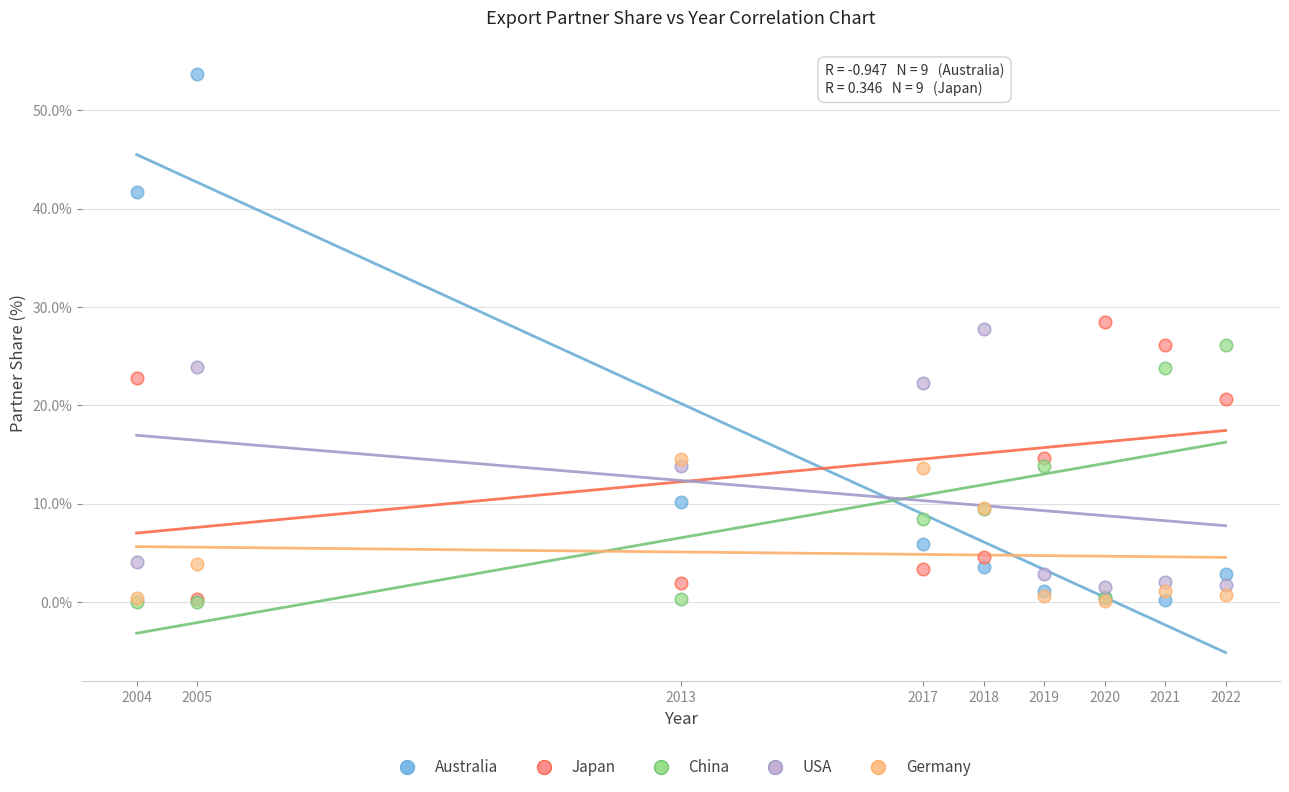

What are all the series names shown in the legend?

Australia, Japan, China, USA, Germany